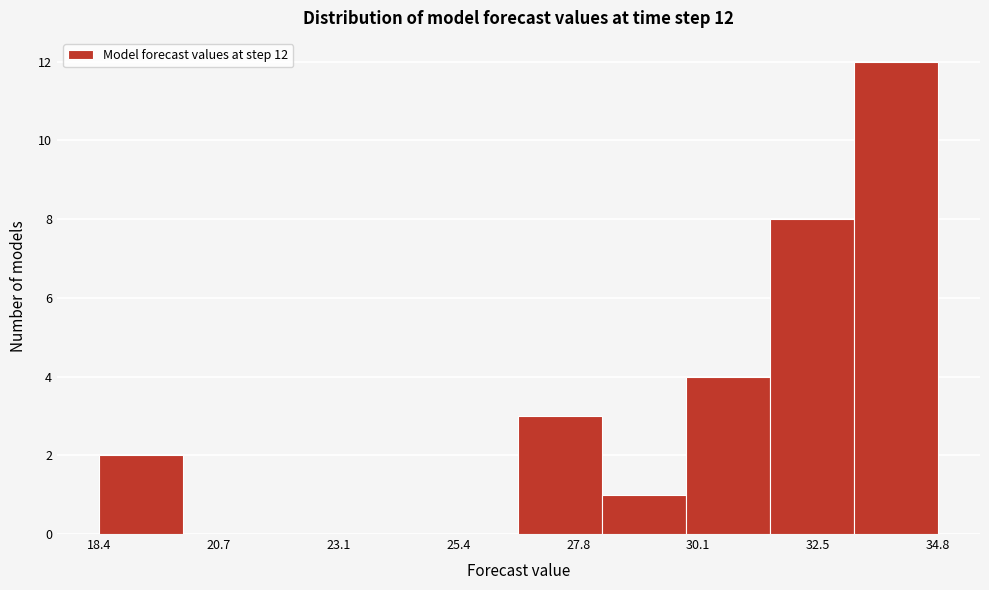

Around what value on the x-axis is the tallest bar? Give the approximate position of its centre, as read against the axis.

34.0